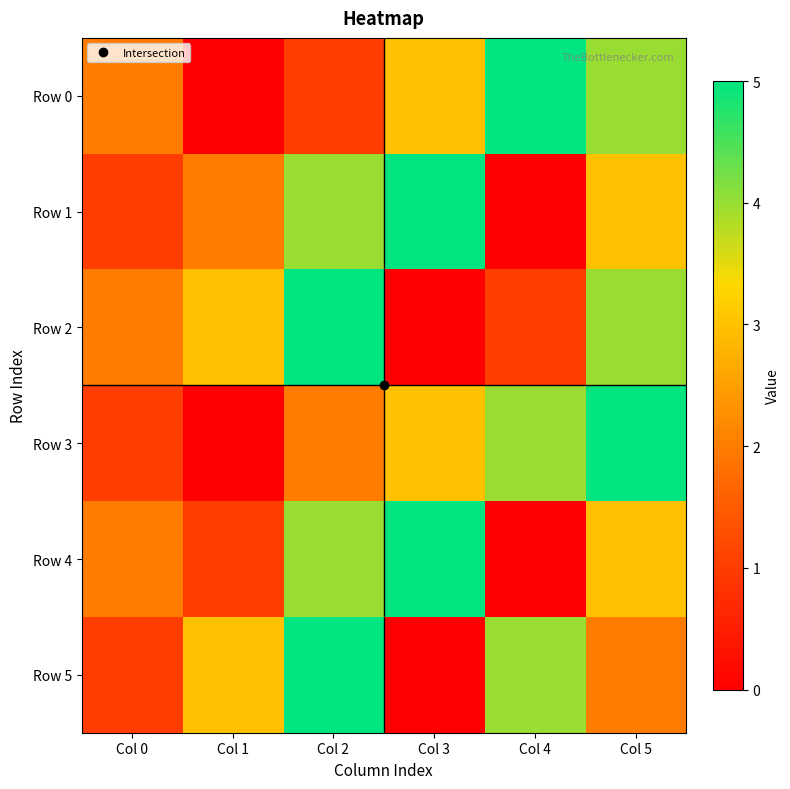

At which category does the chart reach its peak across all series?

Col 4